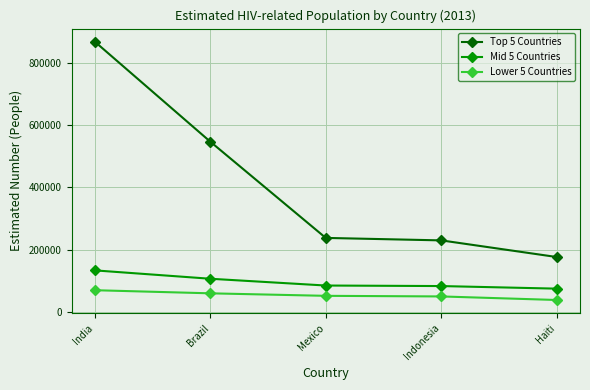

The Mid 5 Countries series shows 133675 at India. True or false?

True